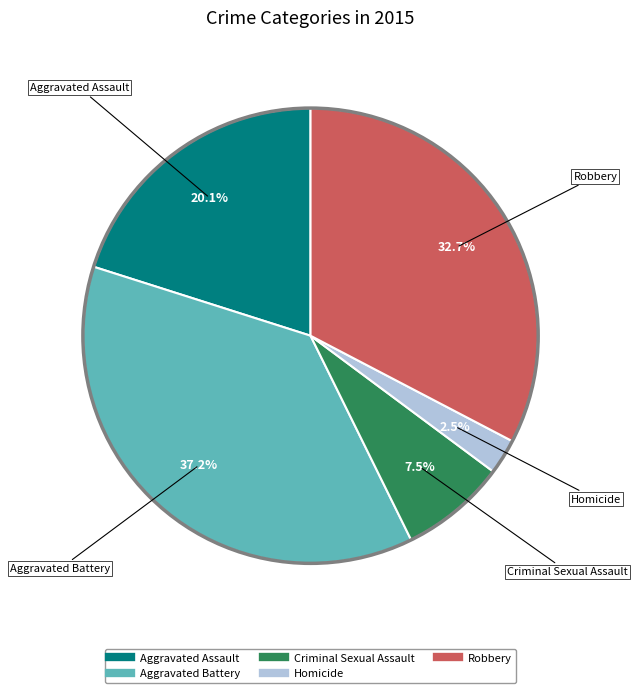

What is the smallest slice in the pie chart?

Homicide